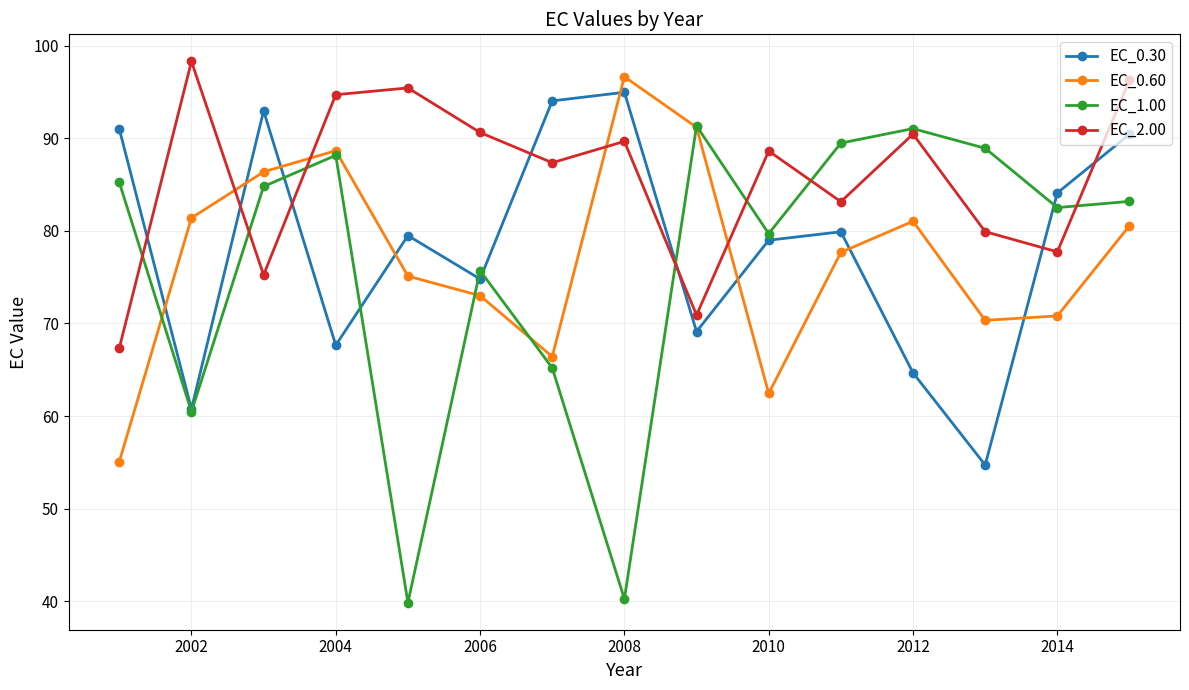

What is the minimum value for EC_2.00?

67.3